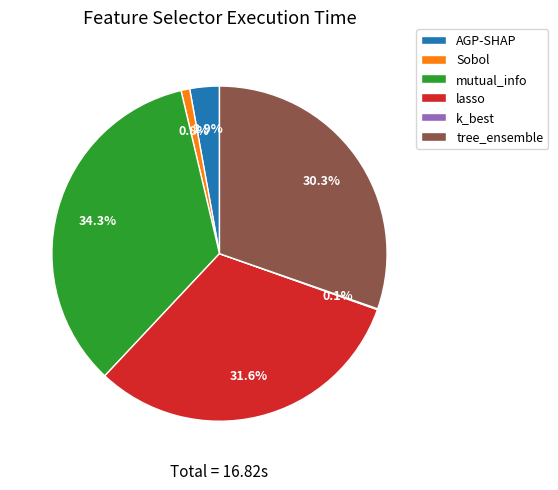

Is there any slice that represents more than half of the pie?

No